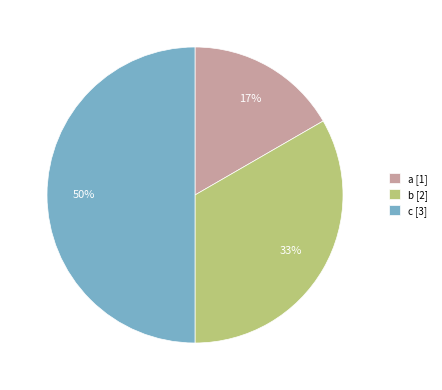

How many slices are in this pie chart?

3